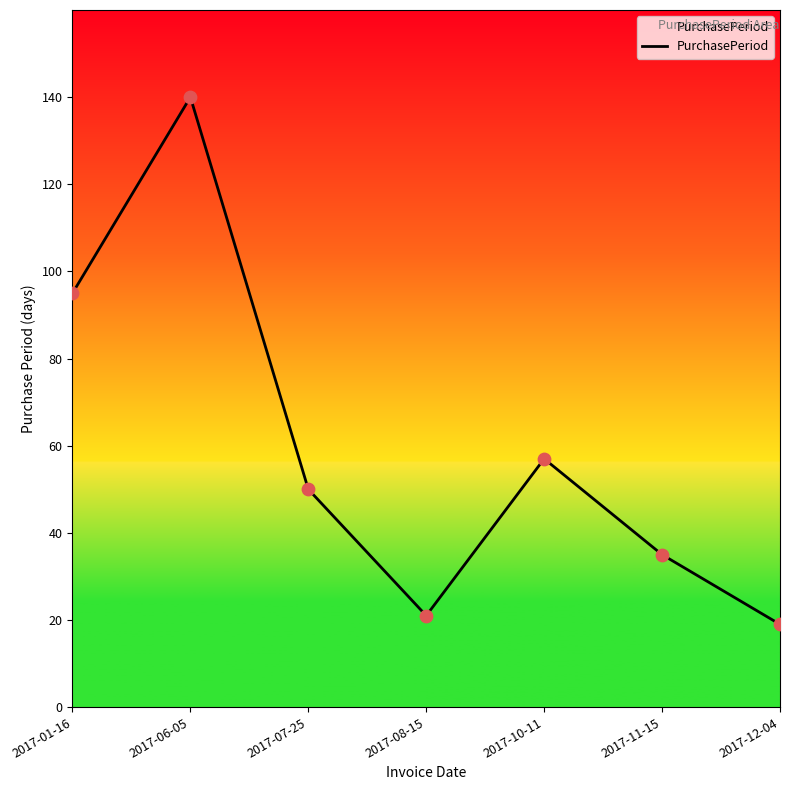

What is the change in value from 2017-01-16 to 2017-10-11?

-38